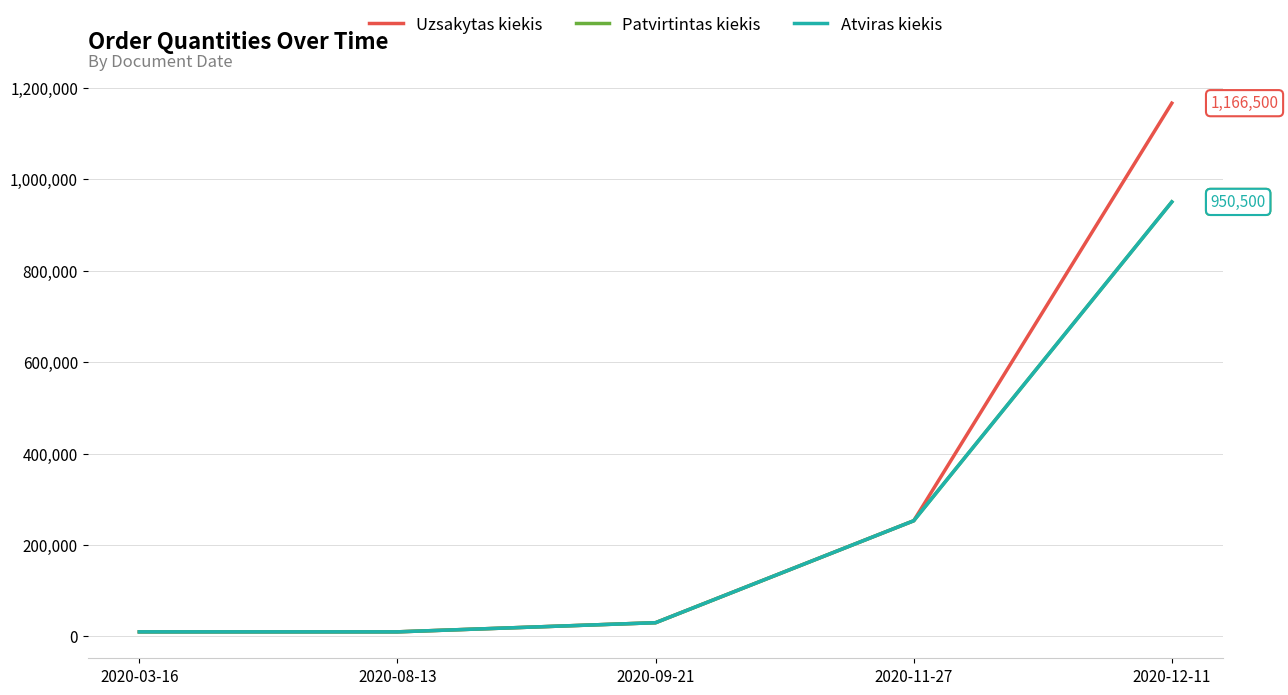

At how many categories does at least one series exceed 986418?

1